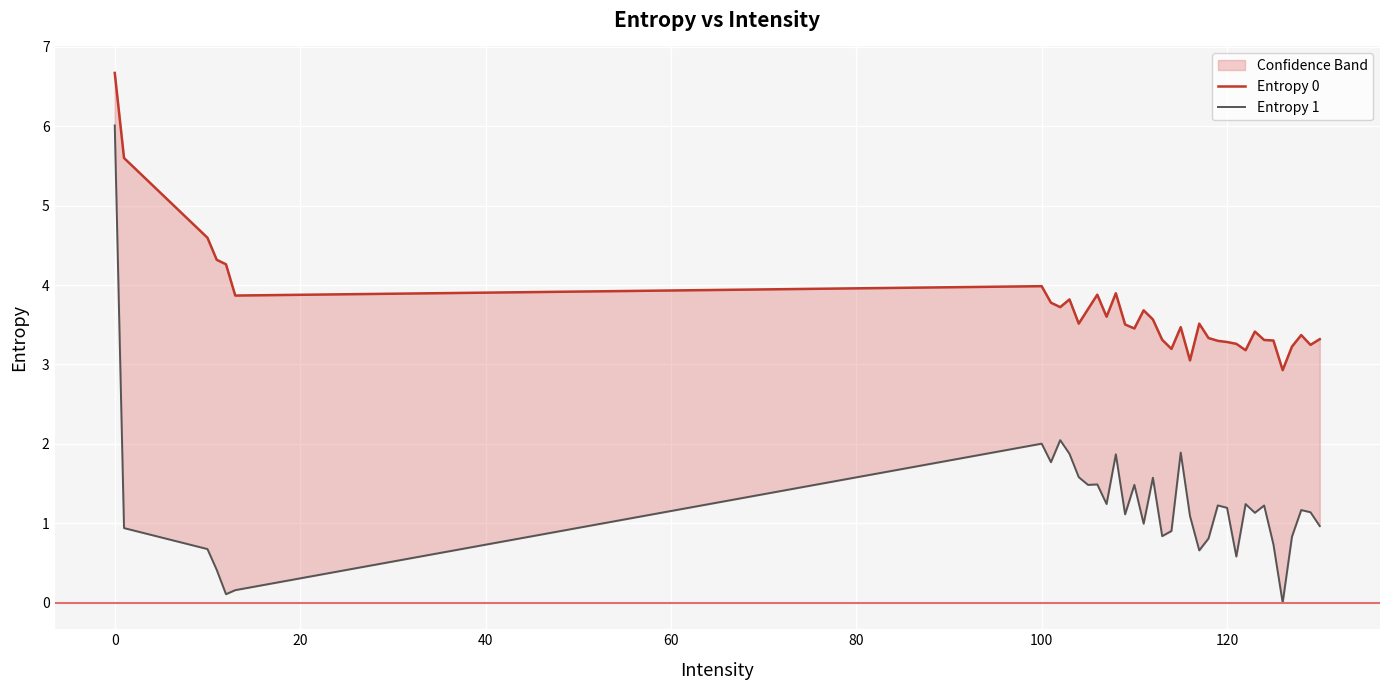

Which series has the widest spread of values?

Entropy 1